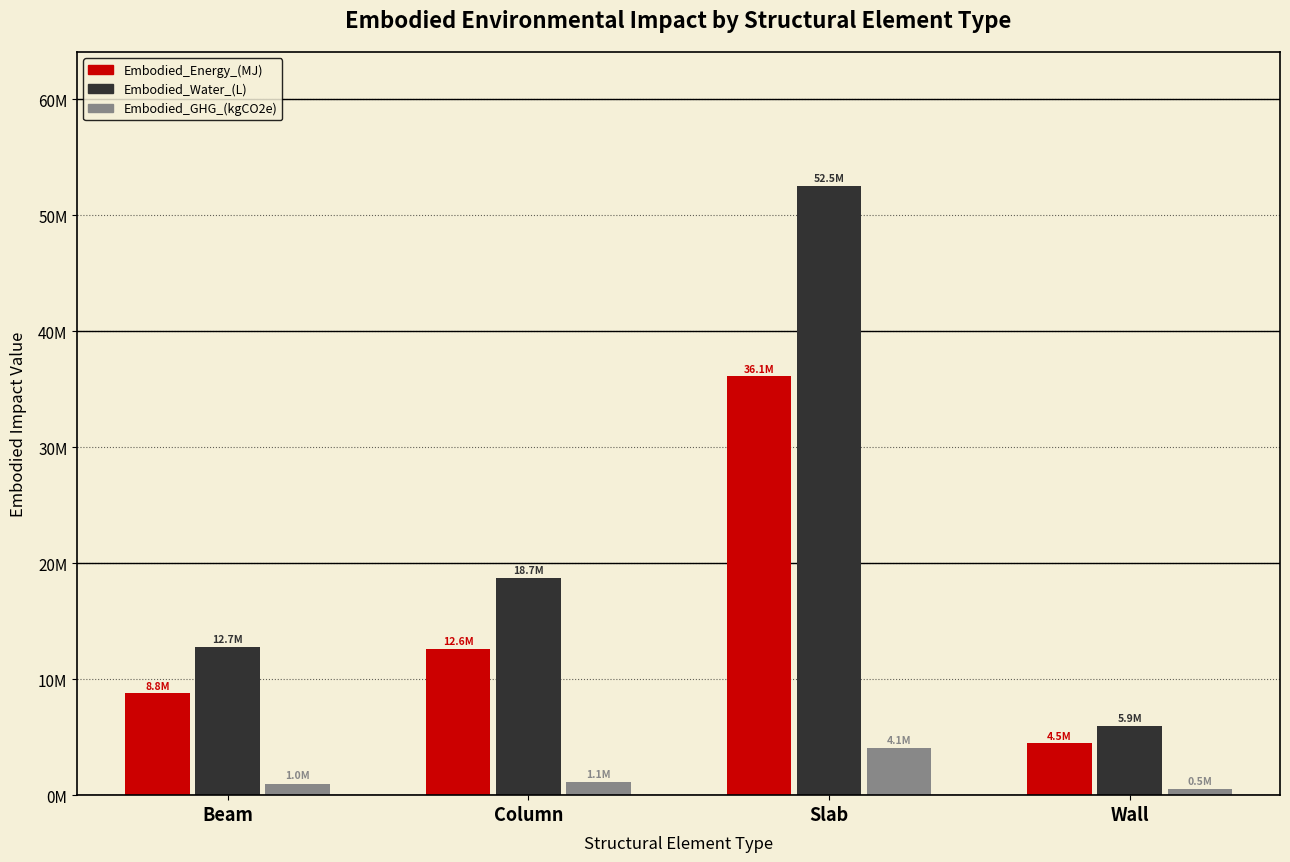

Does the chart contain stacked bars?

No